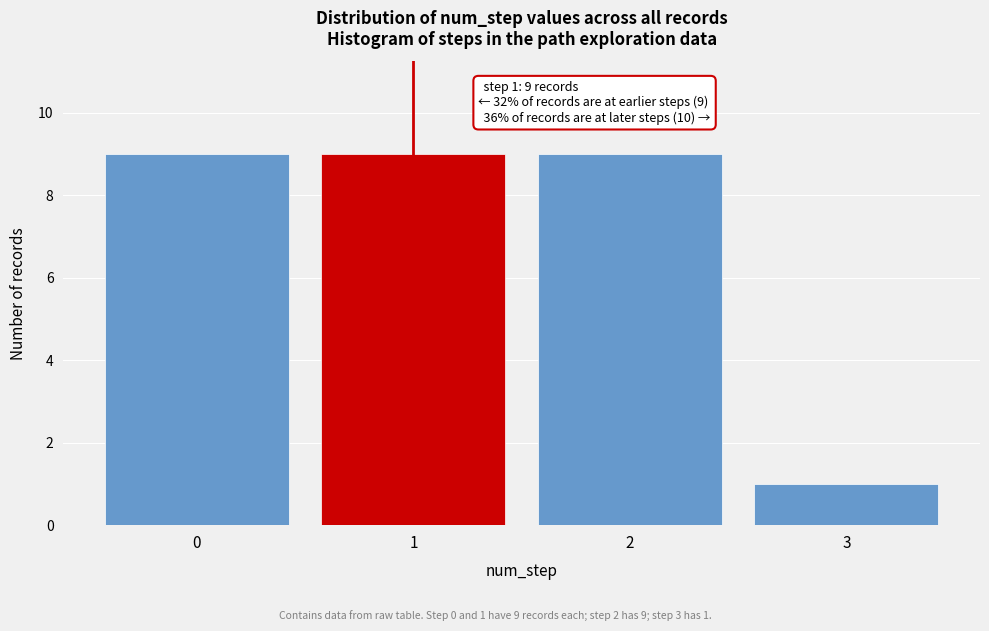

Reading left to right, list all the values displayed in this chart.

9	9	9	1